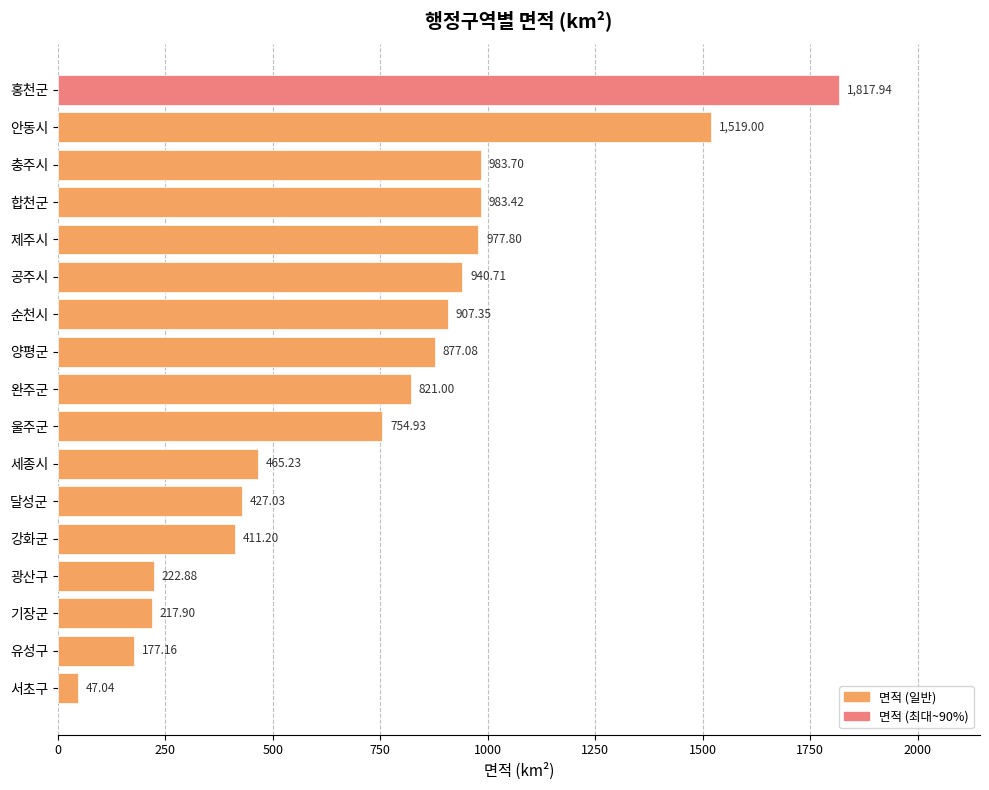

What is the difference between the second highest and minimum values?

1472.0